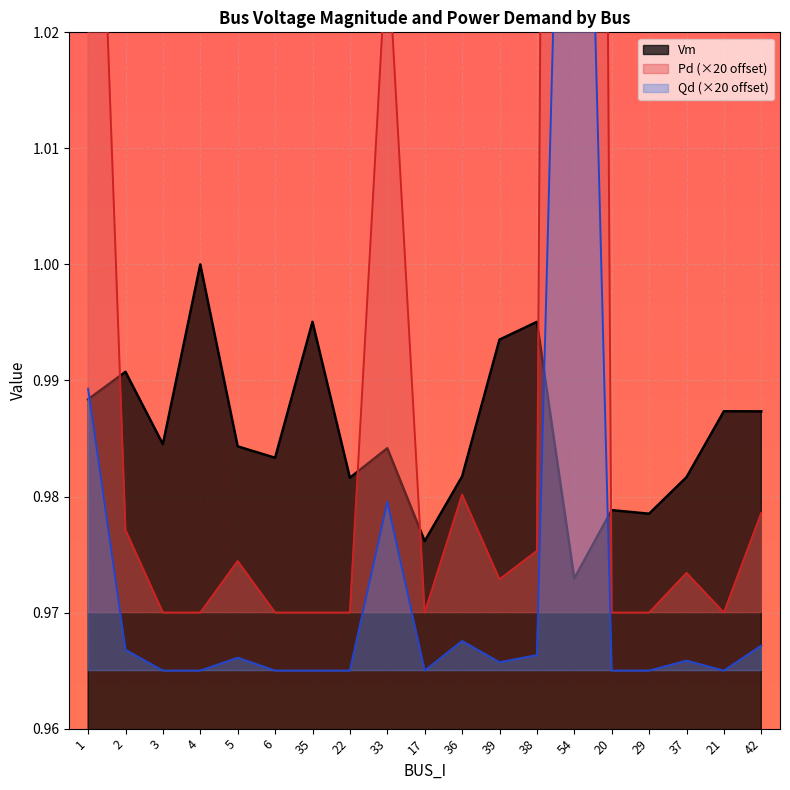

Between 21 and 3, which is larger?

21